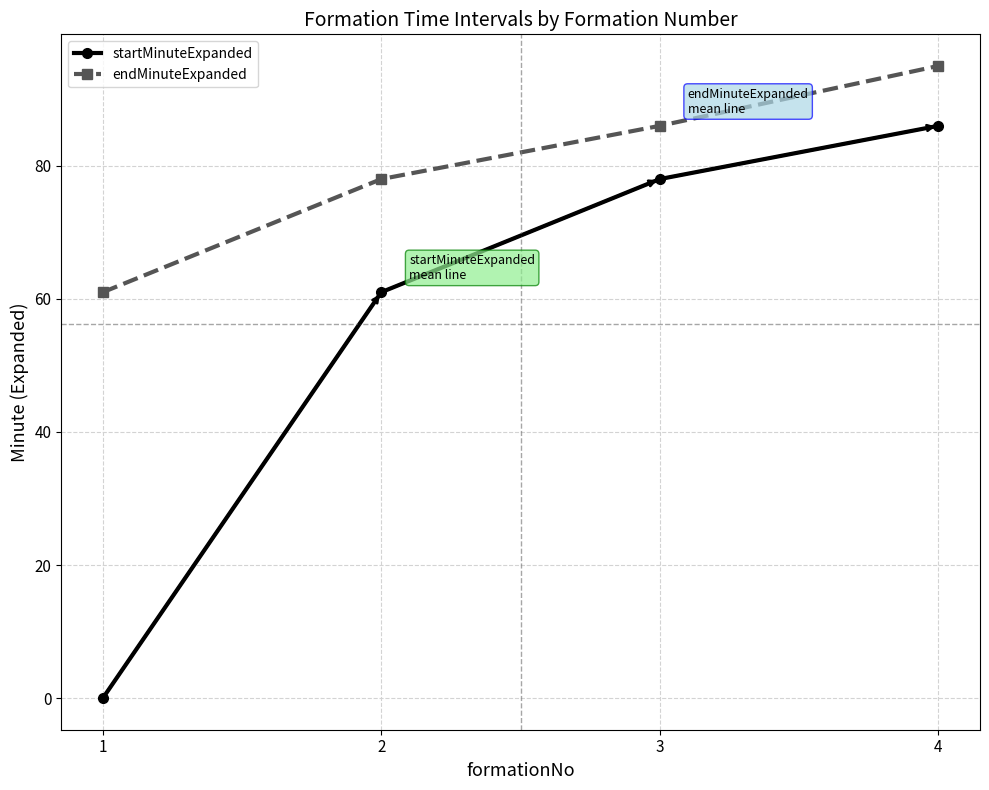

At how many categories does at least one series exceed 60?

4